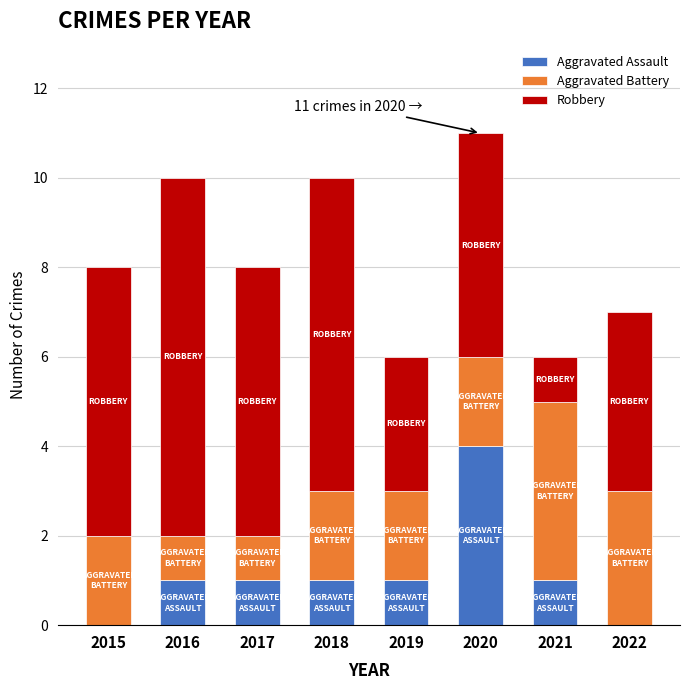

What is the maximum value for Aggravated Assault?

4